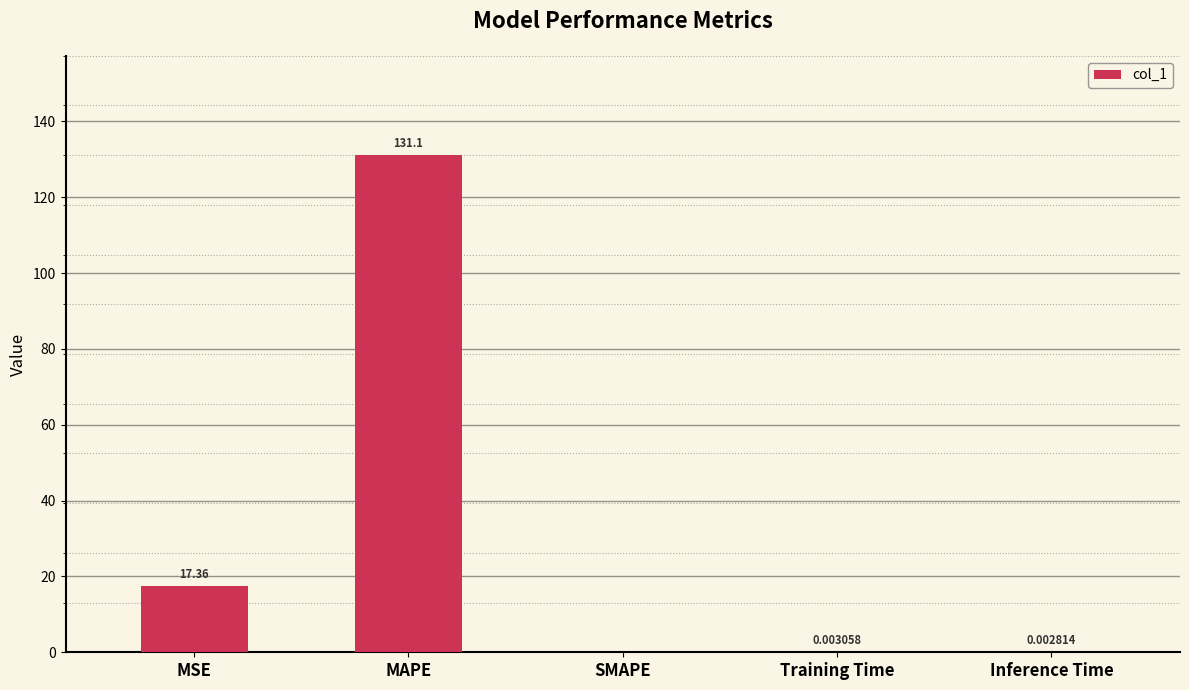

Which category has the highest value across all series?

MAPE